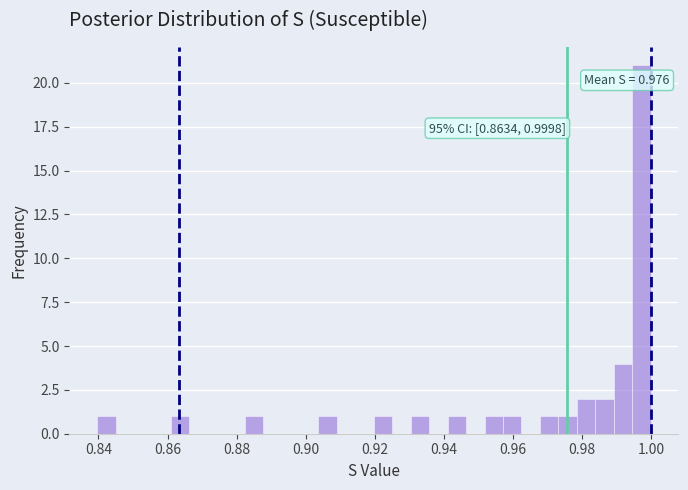

Read against the x-axis, roughly where is the centre of the tallest bar?

0.998